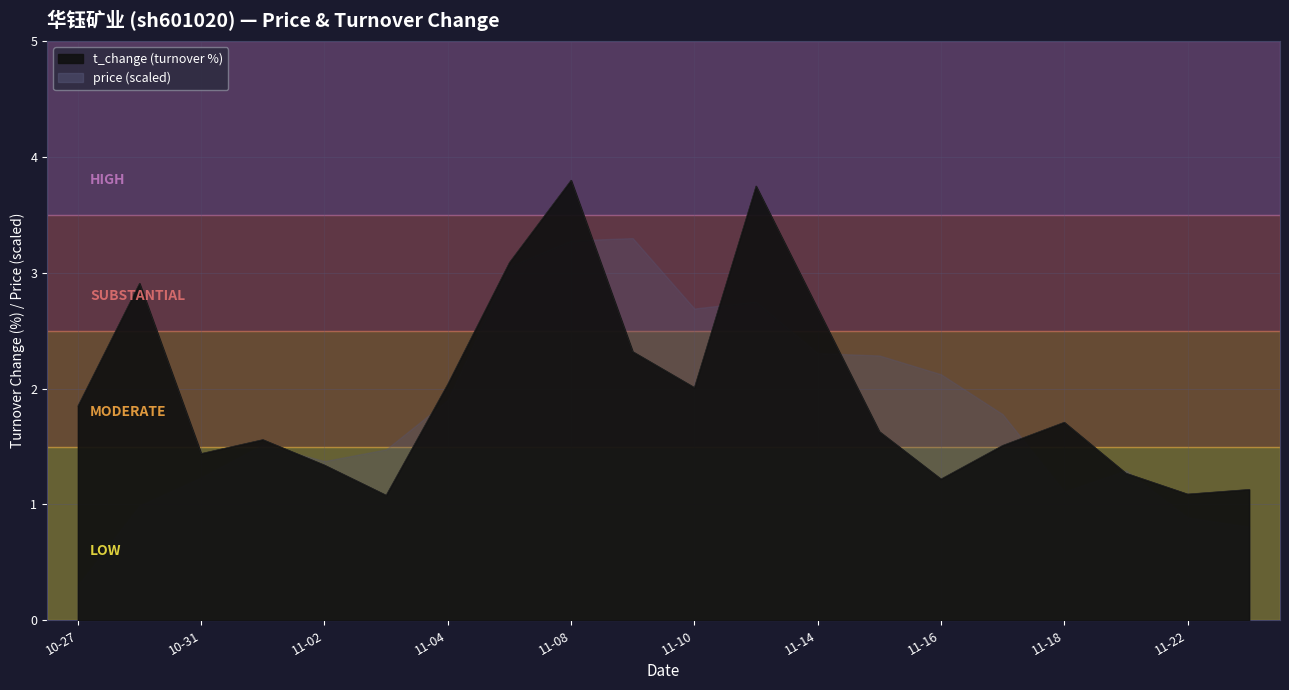

Where is the data nearest to the value 2?

11-10